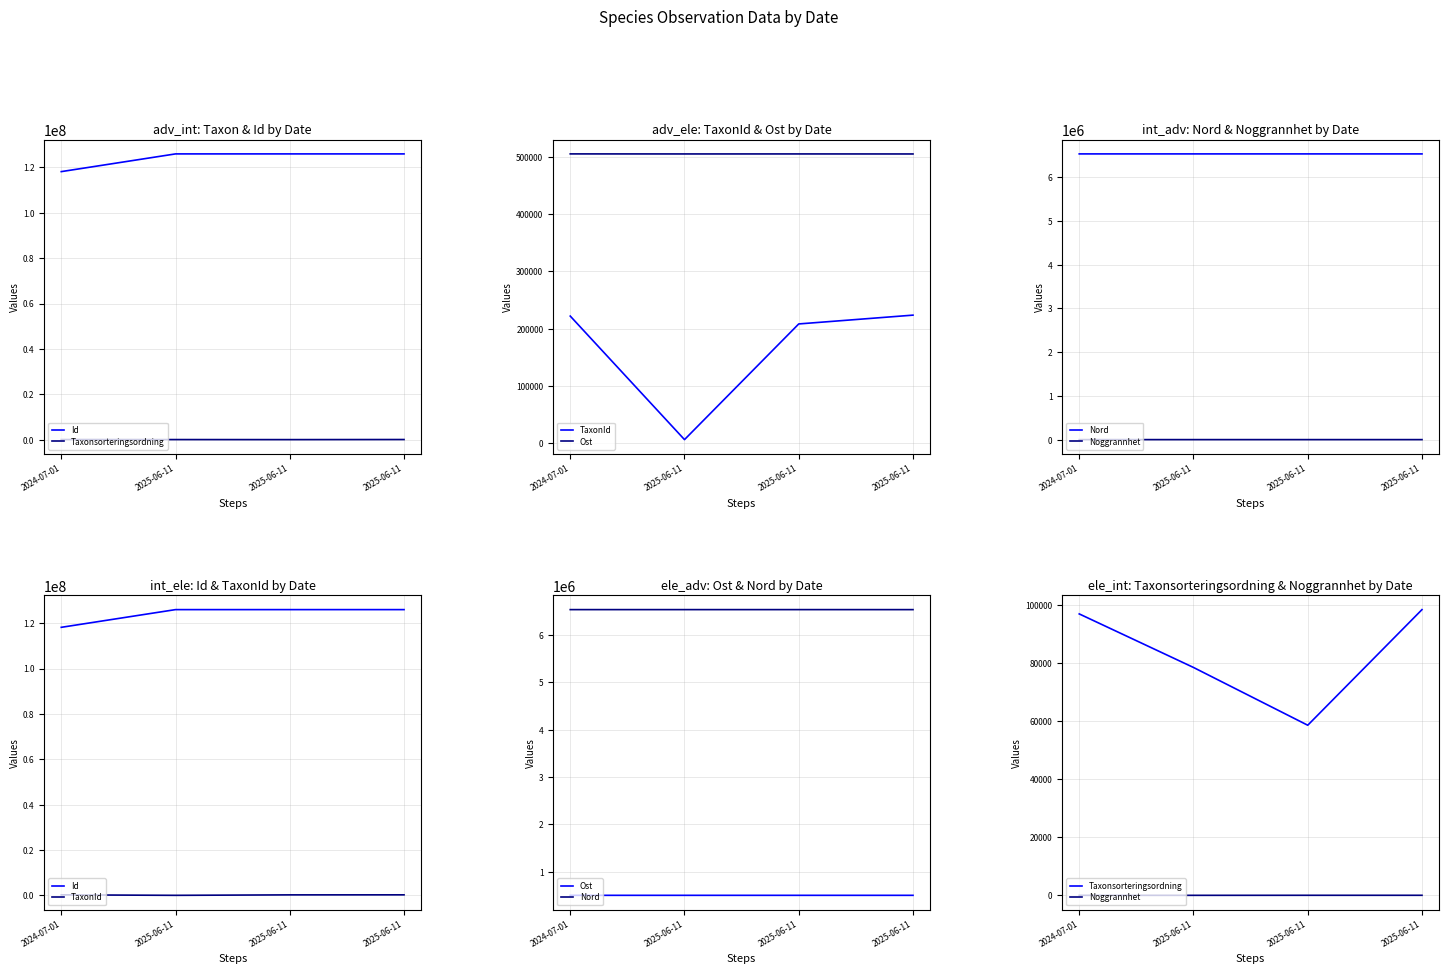

What is the difference between the maximum and minimum values in the Nord series?

245